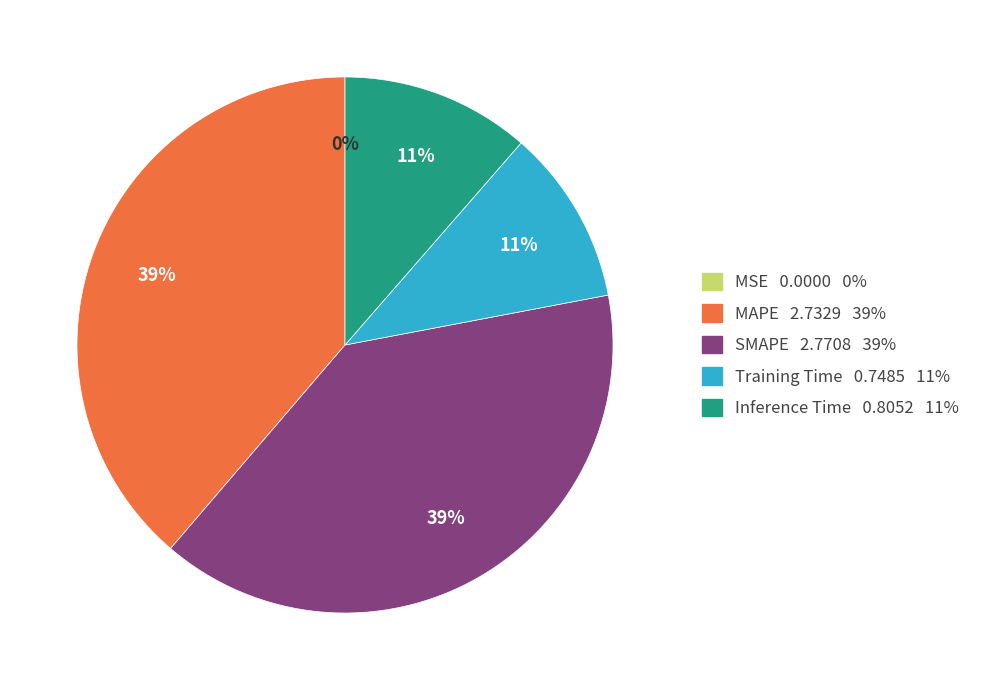

Does MAPE represent more than half of the total?

No